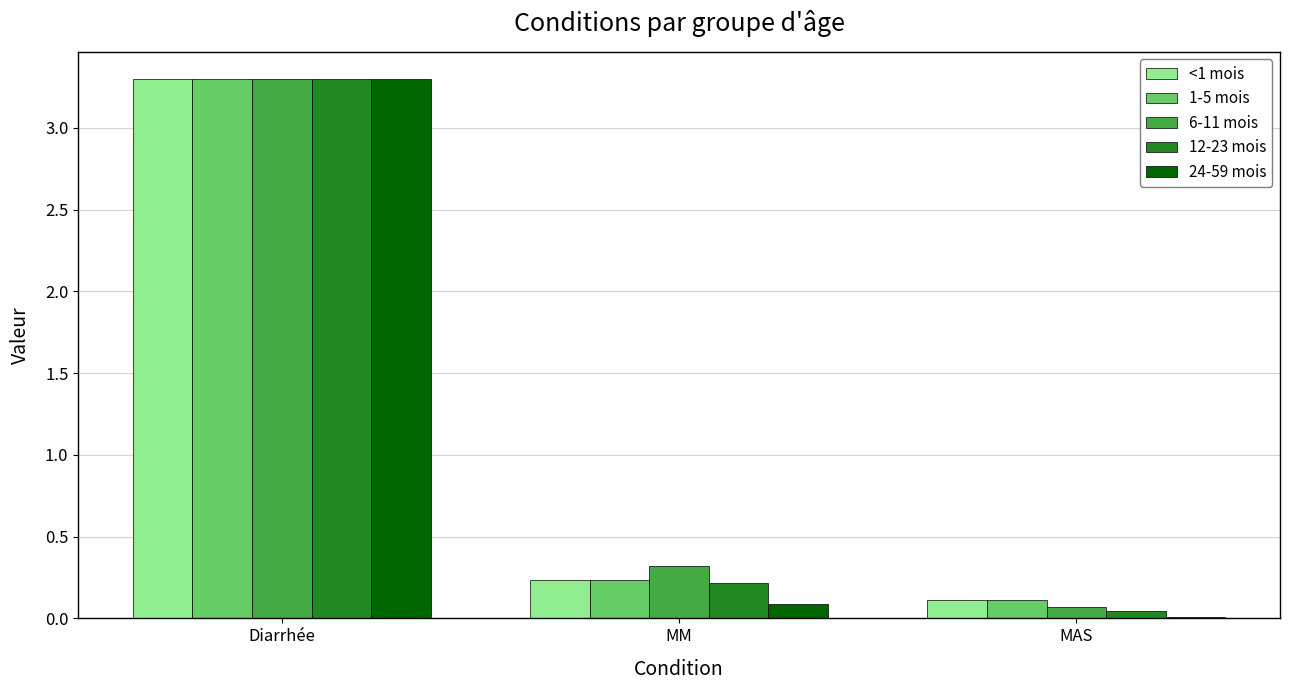

What is the approximate value of 1-5 mois at MM?

0.2